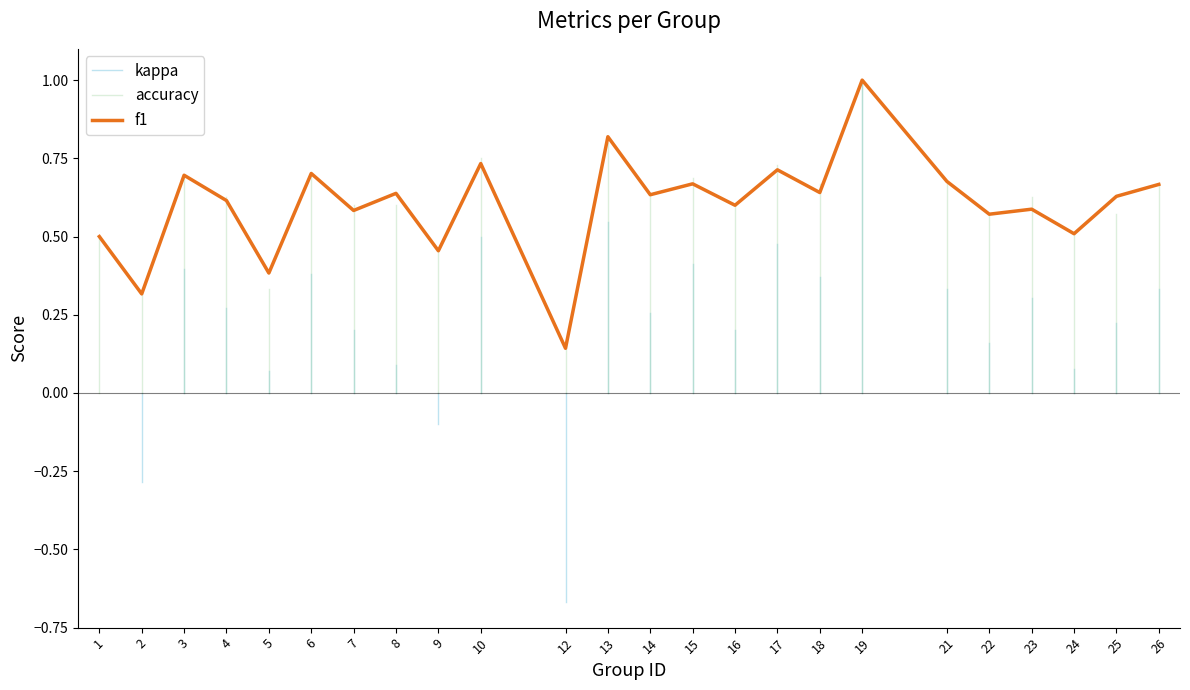

How many interior local peaks does the accuracy series have?

8